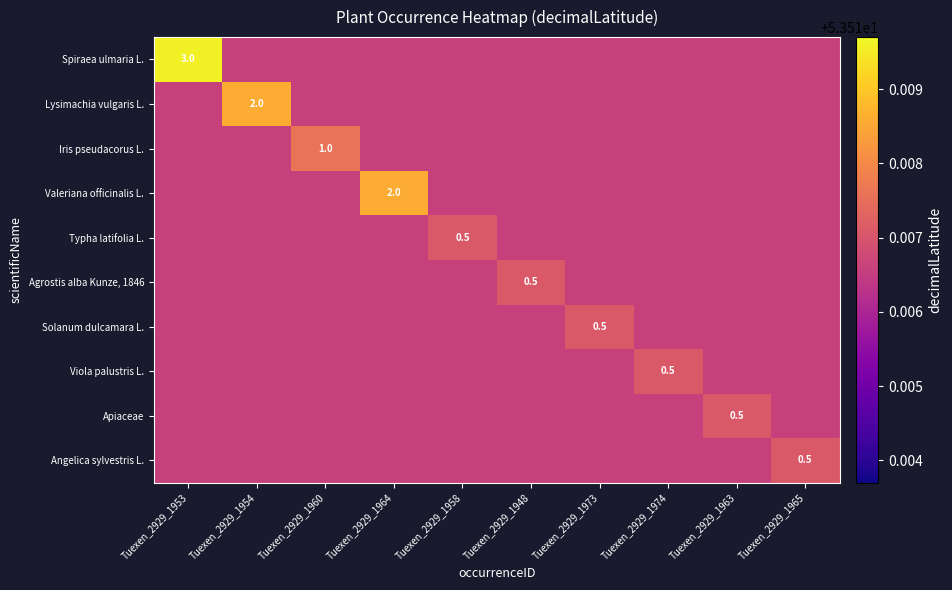

Rank the series at Tuexen_2929_1960 from lowest to highest value.

Spiraea ulmaria L., Lysimachia vulgaris L., Valeriana officinalis L., Typha latifolia L., Agrostis alba Kunze, 1846, Solanum dulcamara L., Viola palustris L., Apiaceae, Angelica sylvestris L., Iris pseudacorus L.